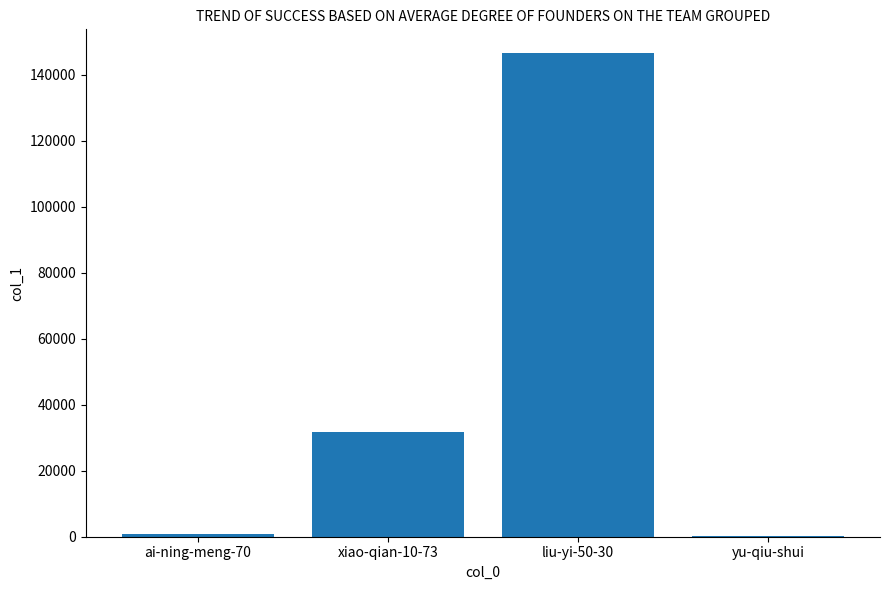

Reading left to right, list all the values displayed in this chart.

963	31624	146427	196